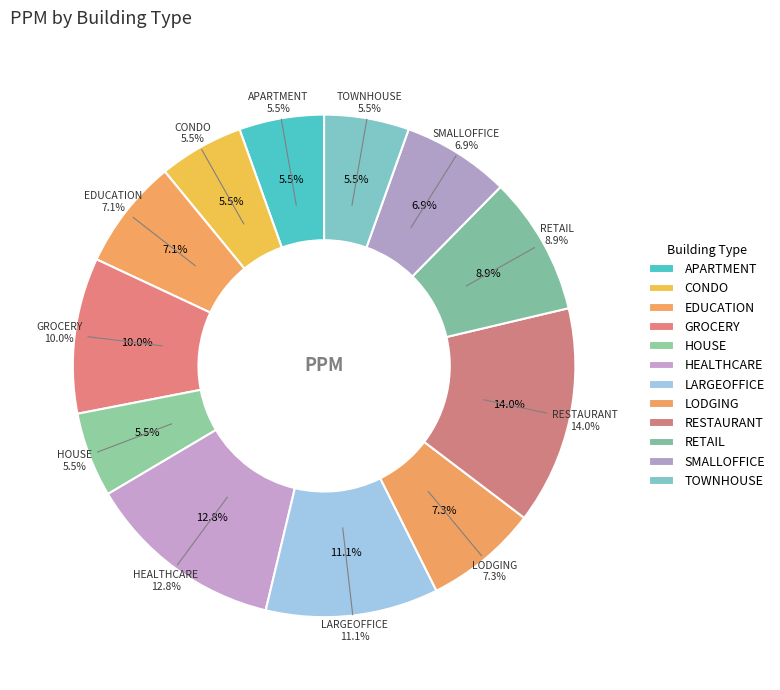

Does any single category account for the majority?

No